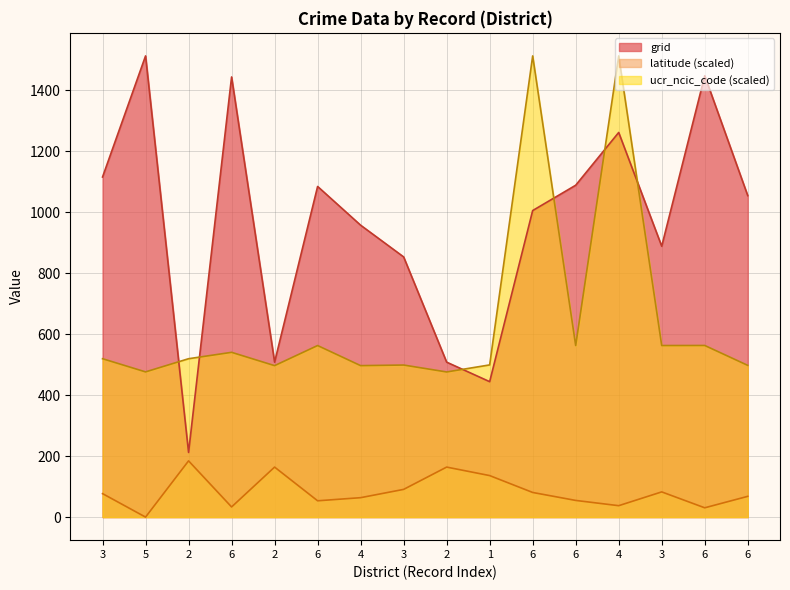

Which label corresponds to the smallest value in the chart?

5